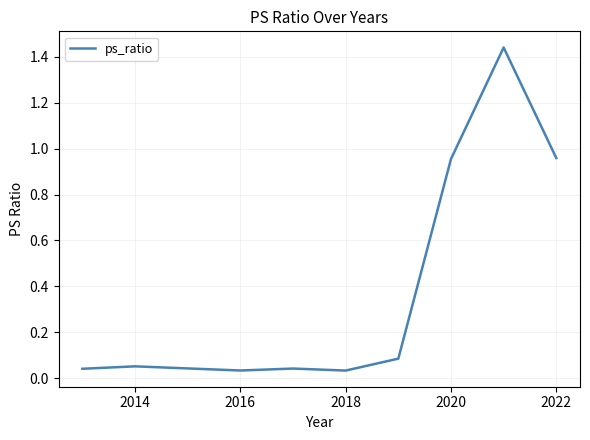

What is the sum of all values?

3.6